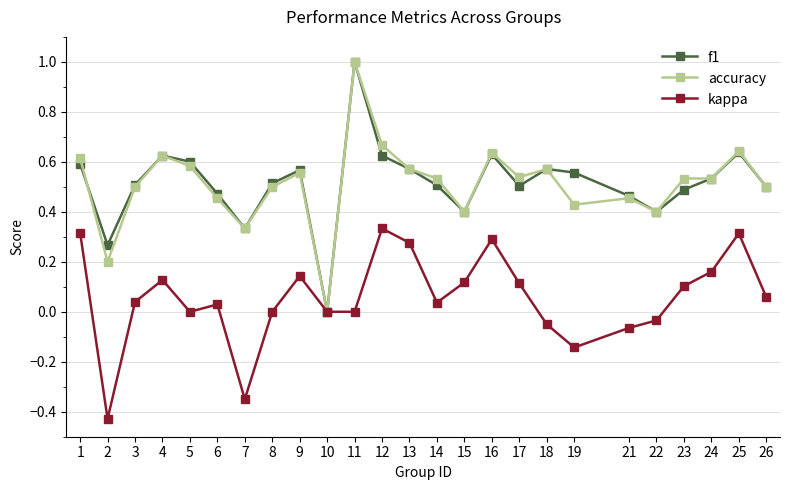

What is the total value across all series at 5?

1.2